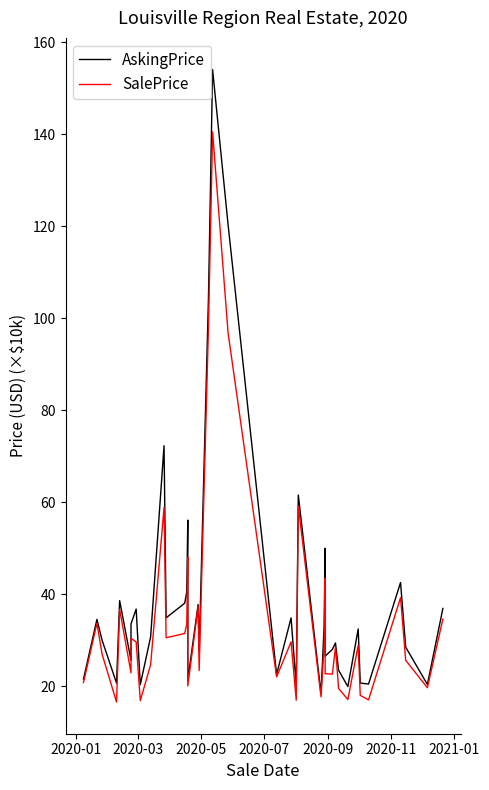

In AskingPrice, how many points are lower than both neighbors (excluding endpoints)?

13